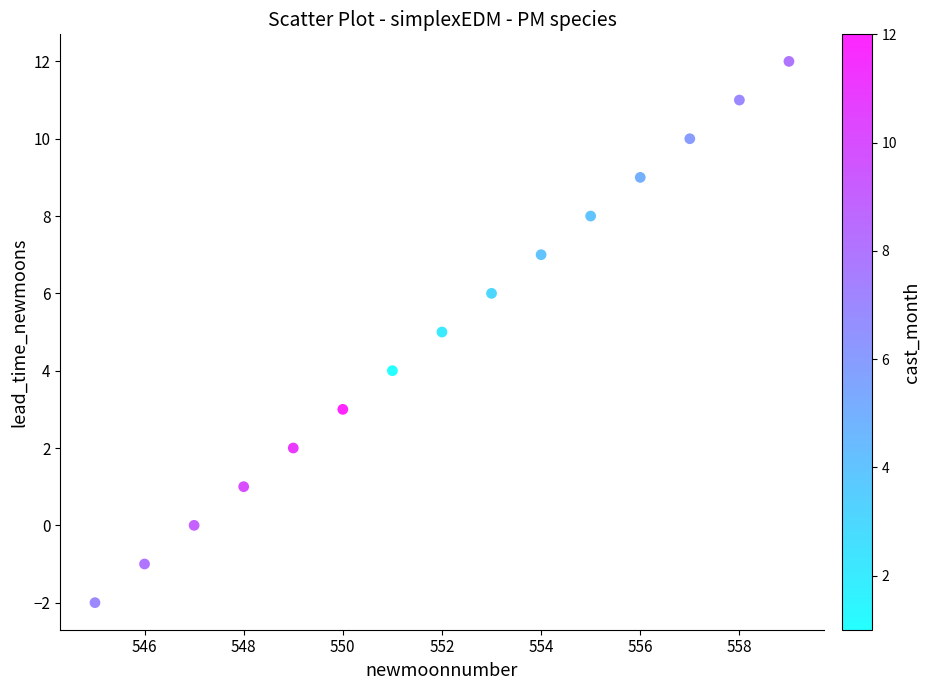

What is the range of Y values (max minus min)?

14